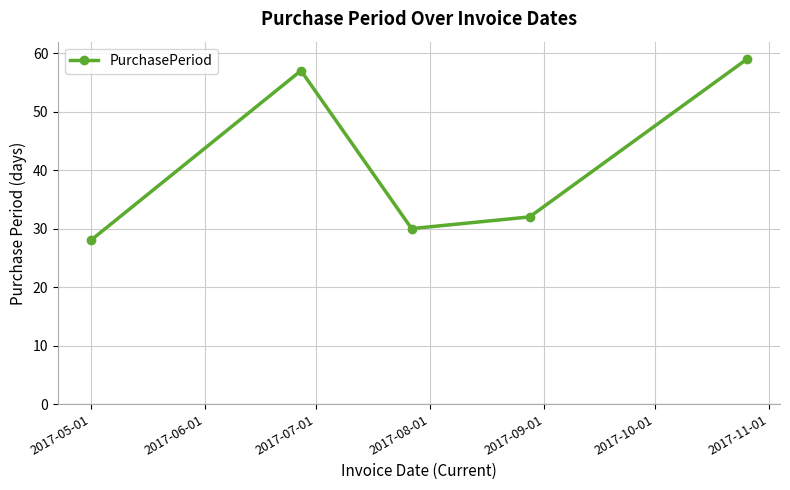

True or false: there are more than 1 points higher than both neighbors.

False